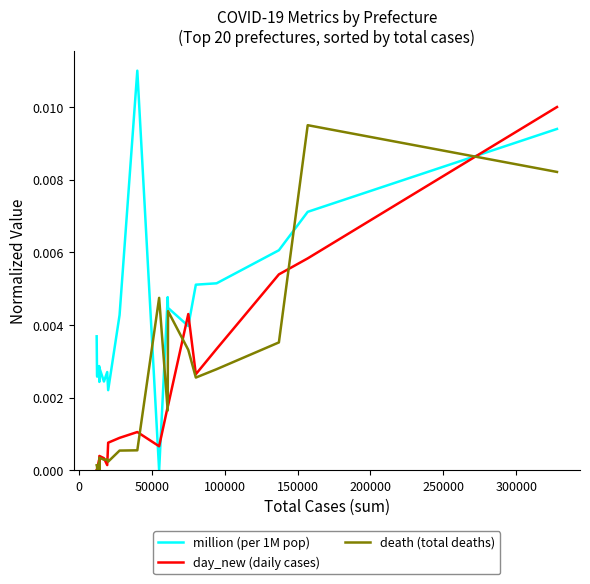

Does the chart have visible grid lines?

No